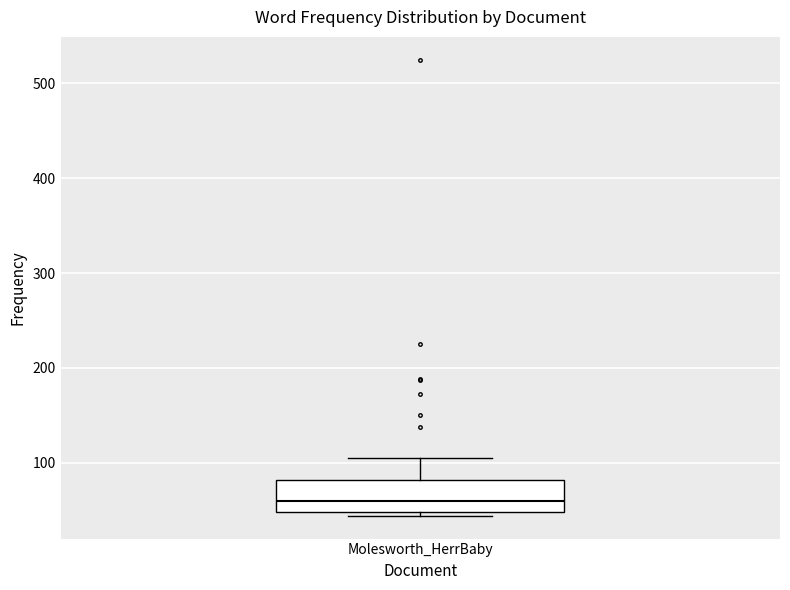

Transcribe this box plot: give where the median line is, the range the box spans, and where the two whiskers end, as read against the y-axis. The values are not printed on the chart, so give them approximately, as read against the axis.

median 60, box 50 to 80, whiskers 40 to 110